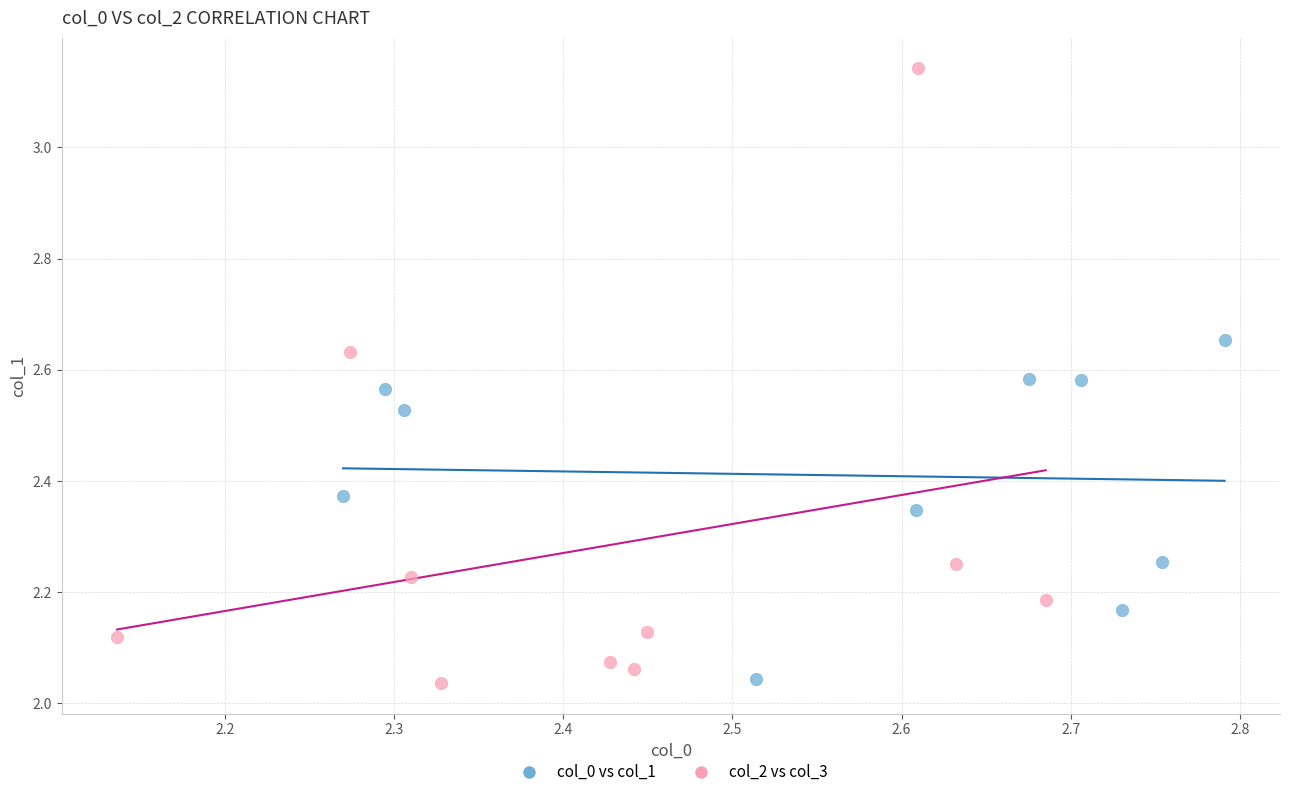

Which series reaches the maximum Y coordinate?

col_2 vs col_3